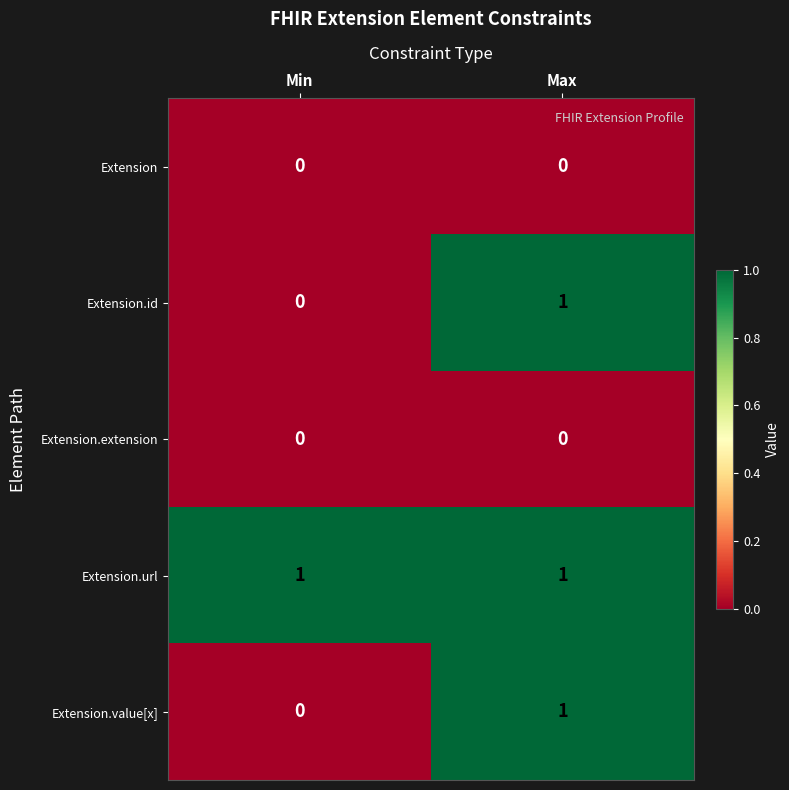

Reading left to right, list all the values displayed in this chart.

Extension: Min=0	Max=0
Extension.id: Min=0	Max=1
Extension.extension: Min=0	Max=0
Extension.url: Min=1	Max=1
Extension.value[x]: Min=0	Max=1